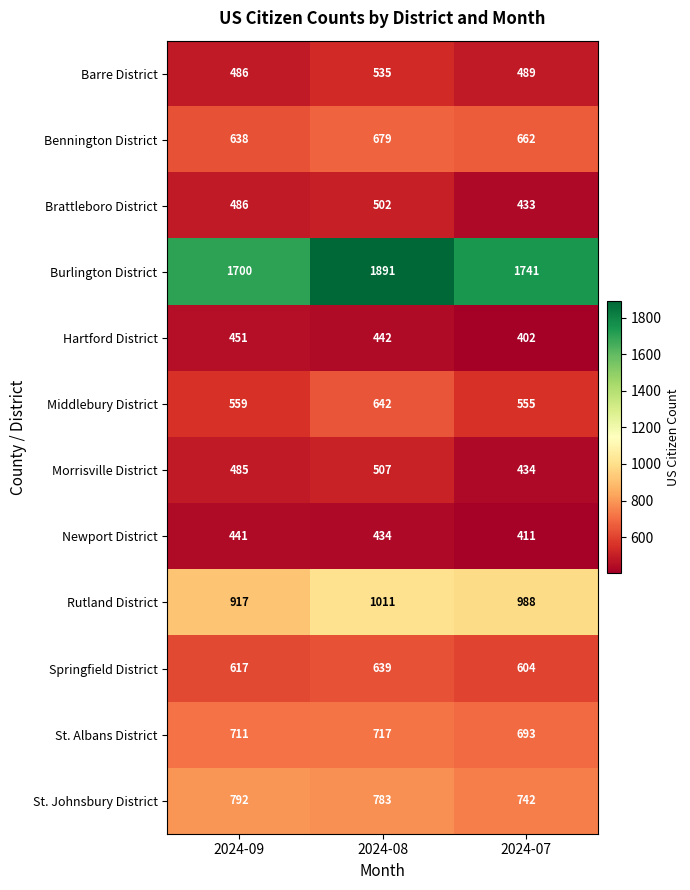

Which category has the lowest value across all series?

2024-07